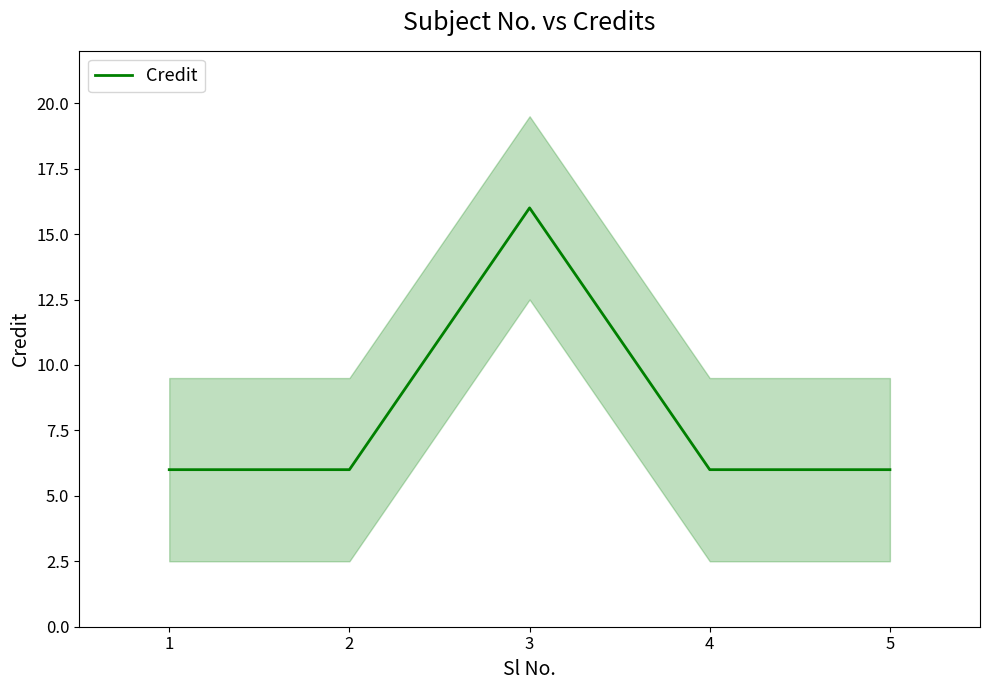

What is the sum of all values?

40